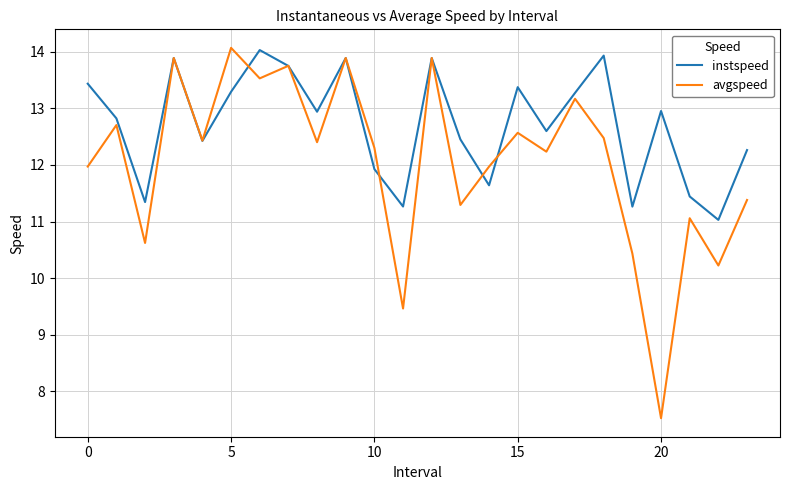

Which series has the largest range (max minus min)?

avgspeed